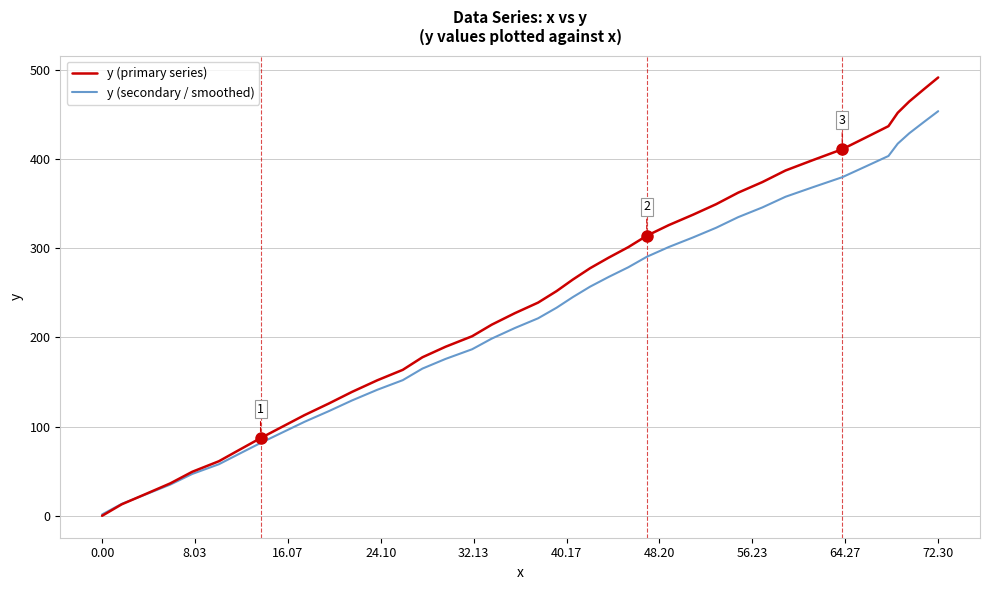

Which series has the largest range (max minus min)?

y (primary series)